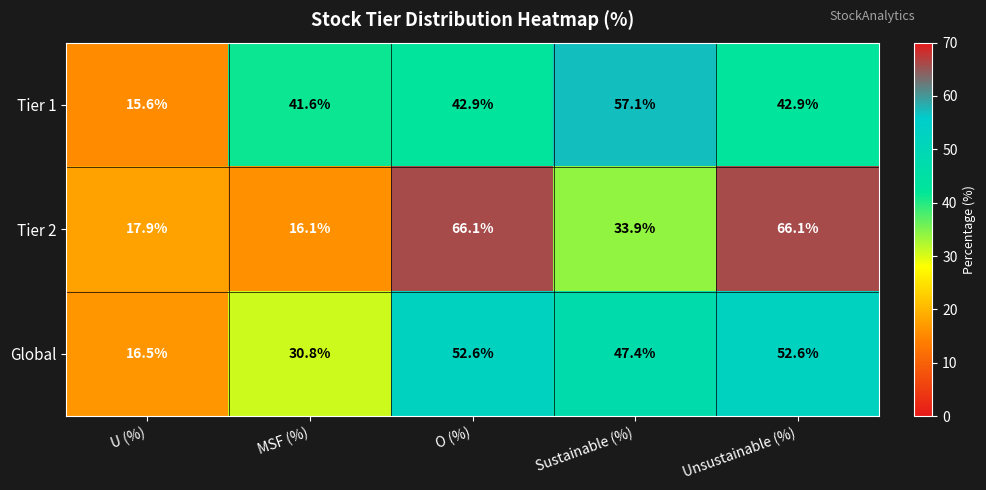

What is the total value across all series at Unsustainable (%)?

161.6